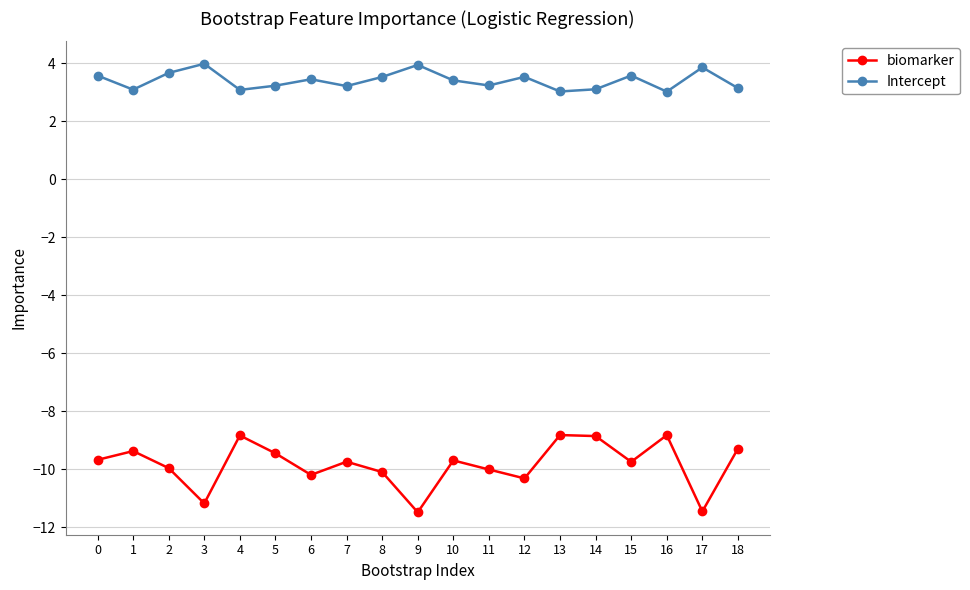

At which label does biomarker first exceed -9?

4